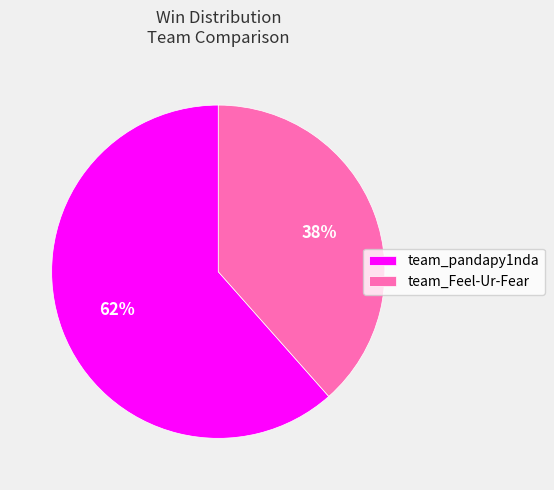

What is the majority slice?

team_pandapy1nda